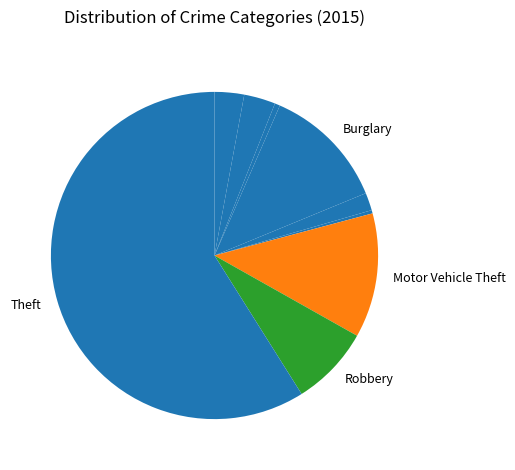

How many segments does this pie chart have?

9